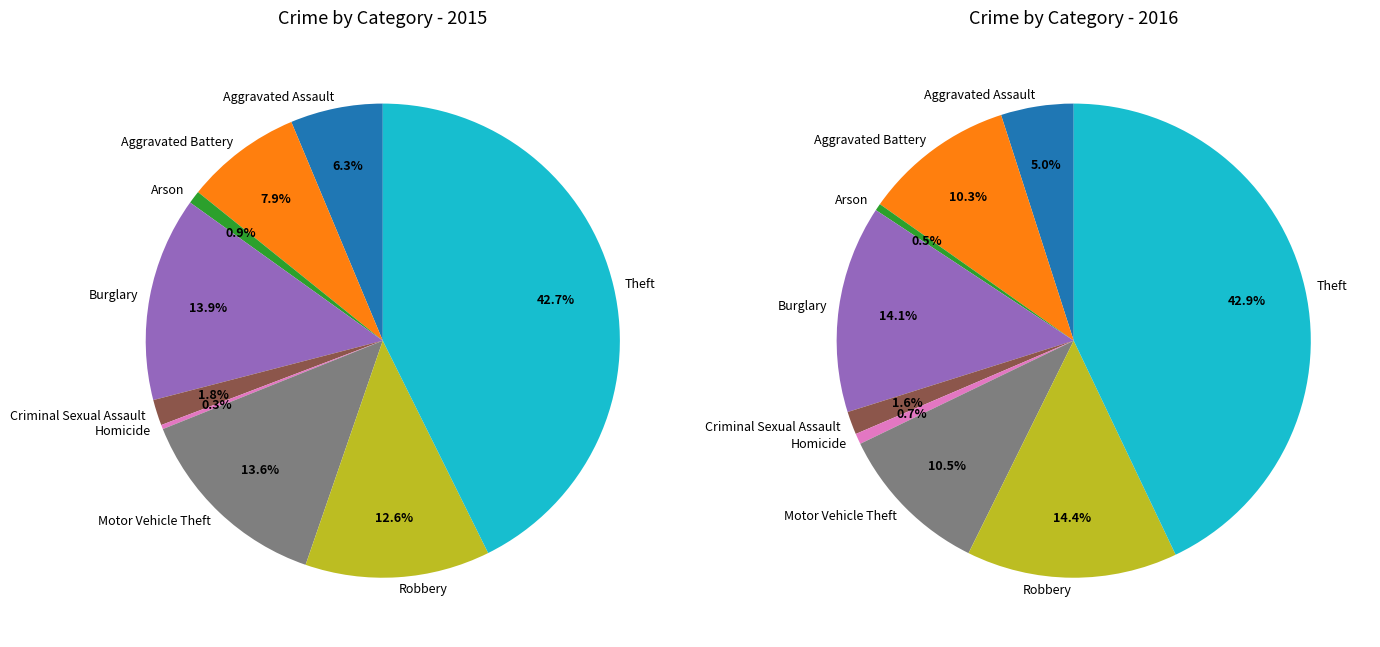

True or false: Motor Vehicle Theft accounts for 14% of the total.

True